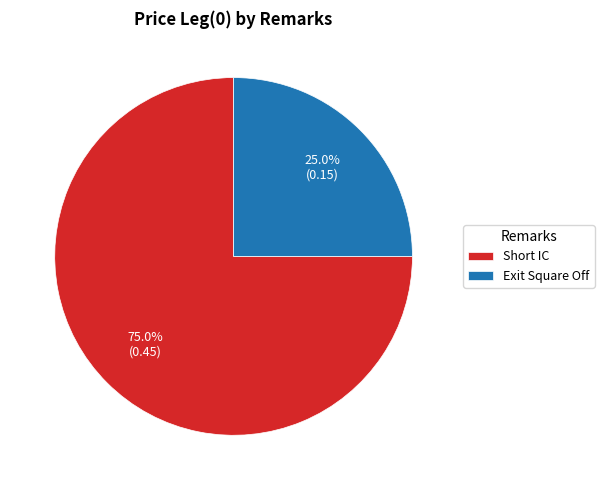

To the nearest percent, what is the average slice percentage?

50%